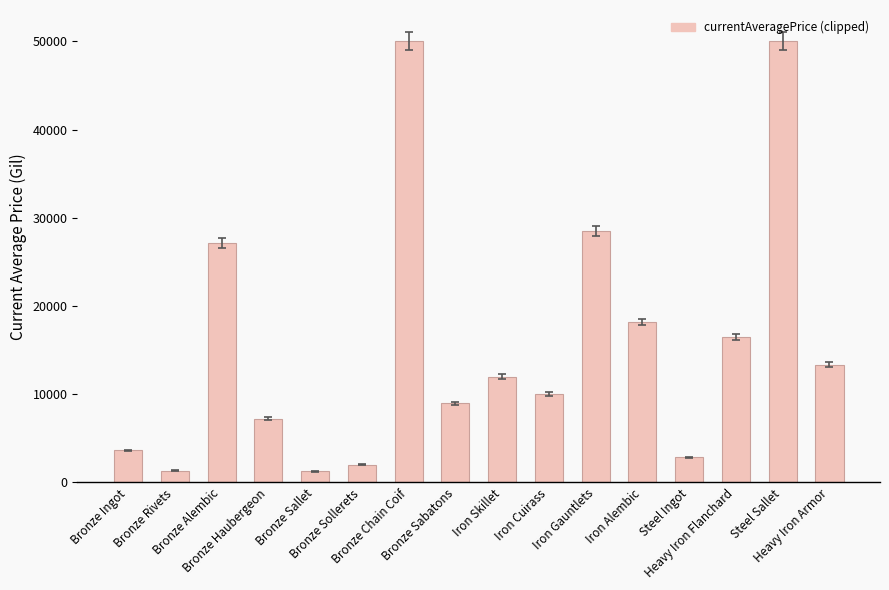

What is the smallest value displayed?

1263.0